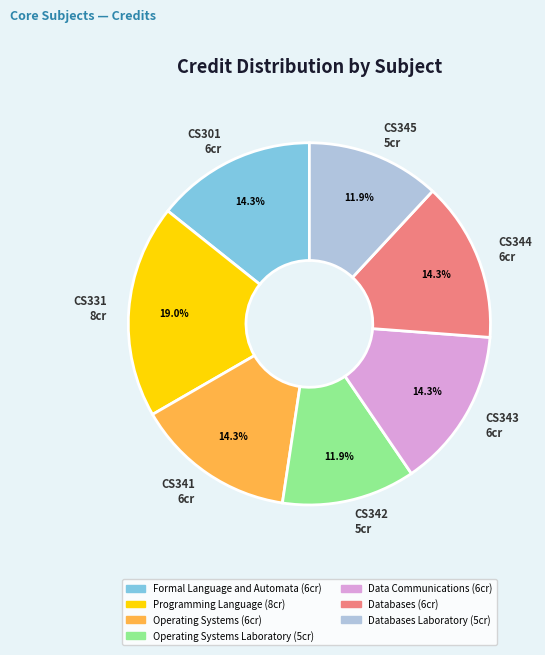

Is there any slice that represents more than half of the pie?

No